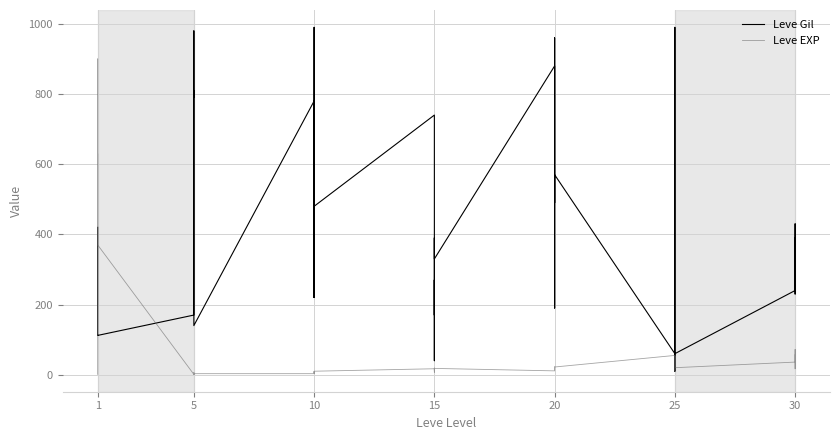

How many intersections are there between Leve Gil and Leve EXP?

4